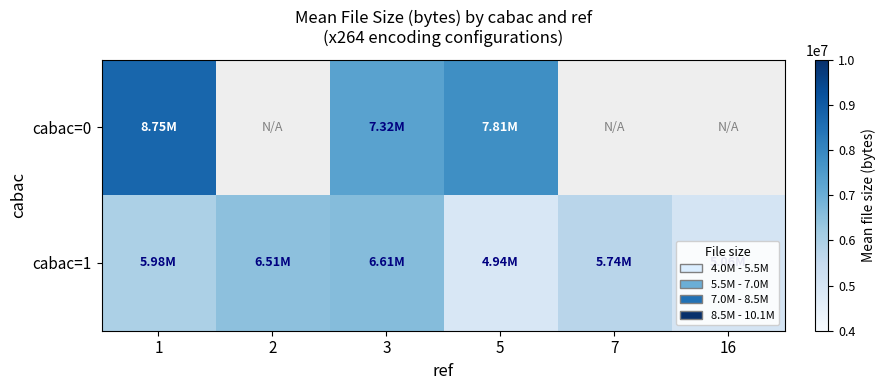

Rank the series by their maximum value, from highest to lowest.

cabac=0, cabac=1